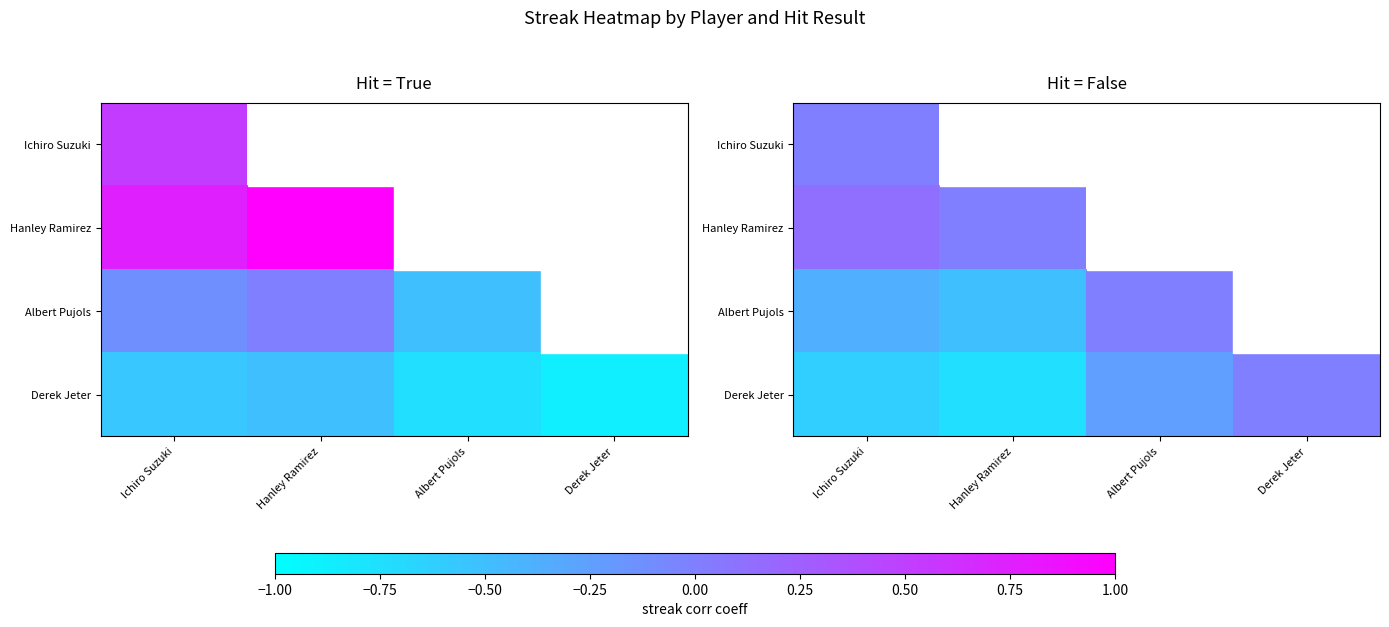

At which category is the sum across all series the highest?

Ichiro Suzuki